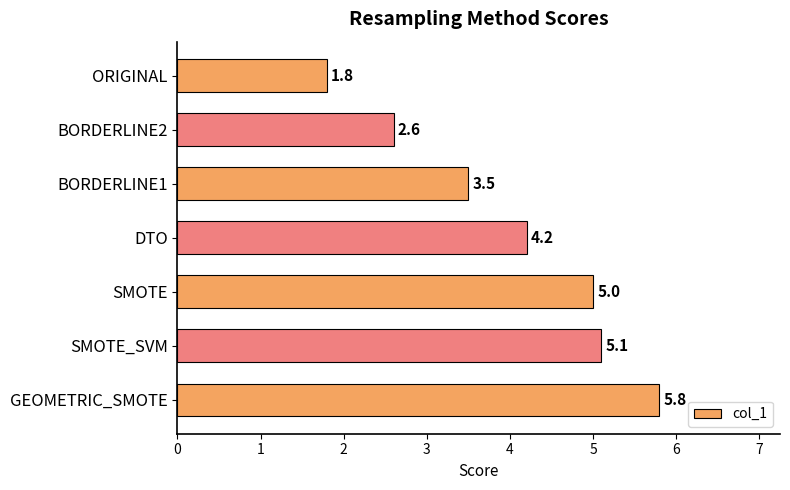

What is the label of the 3rd bar from the top?

BORDERLINE1